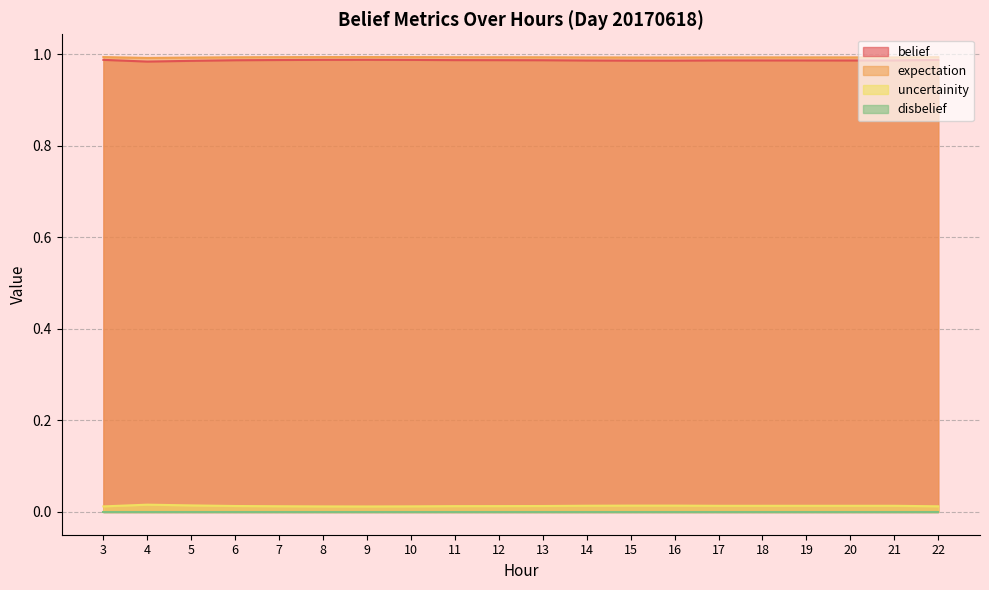

What is the maximum value shown in the chart?

1.0